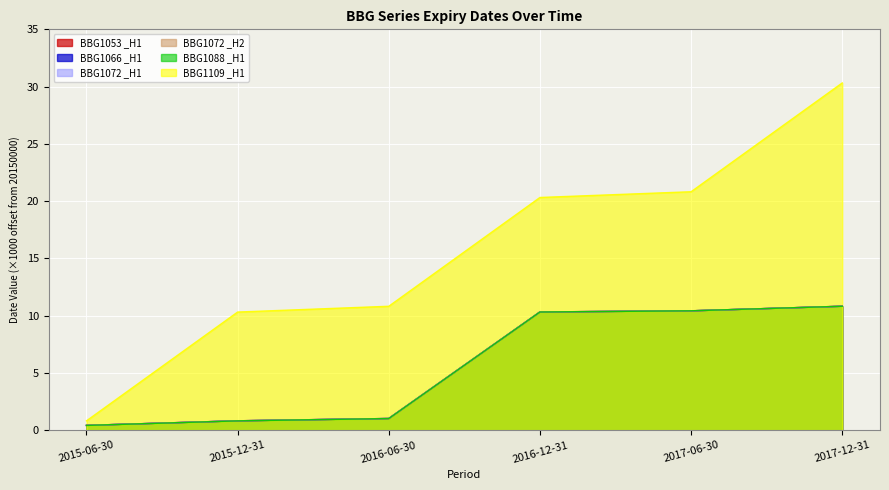

List the labels in order of BBG1072 _H1 value, smallest first.

2015-06-30, 2015-12-31, 2016-06-30, 2016-12-31, 2017-06-30, 2017-12-31